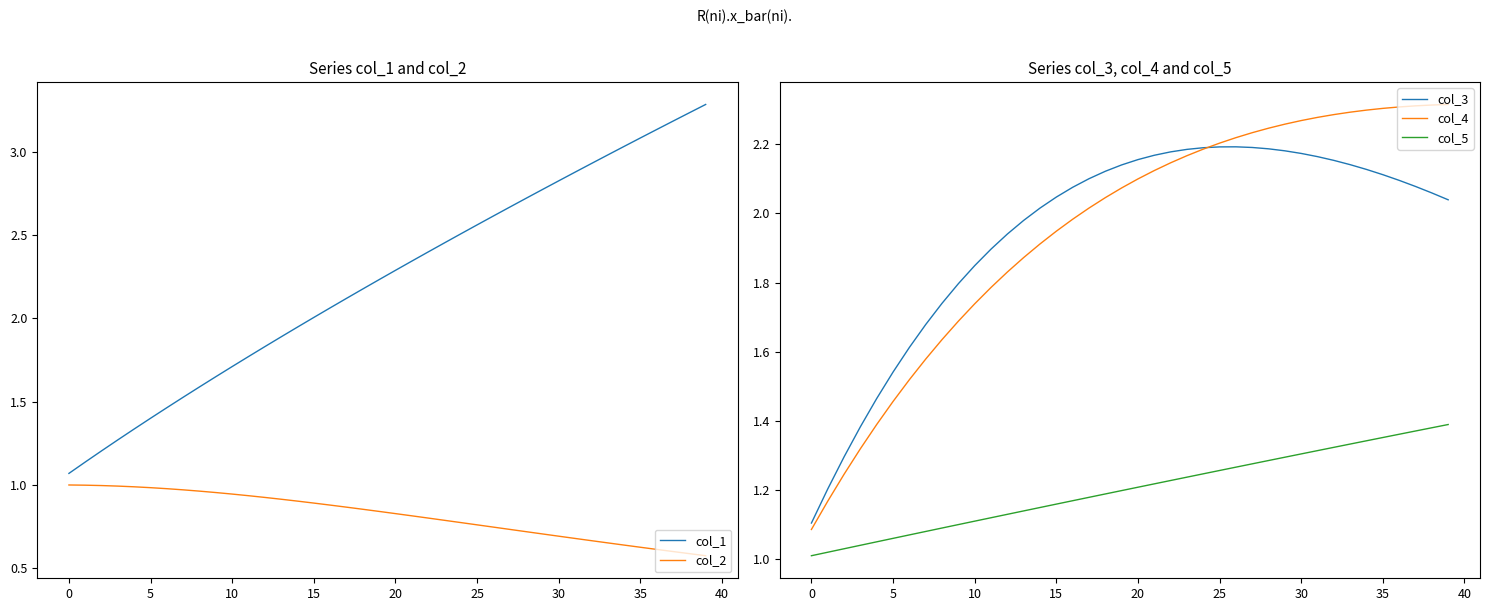

At which label is col_3 closest to 1?

0